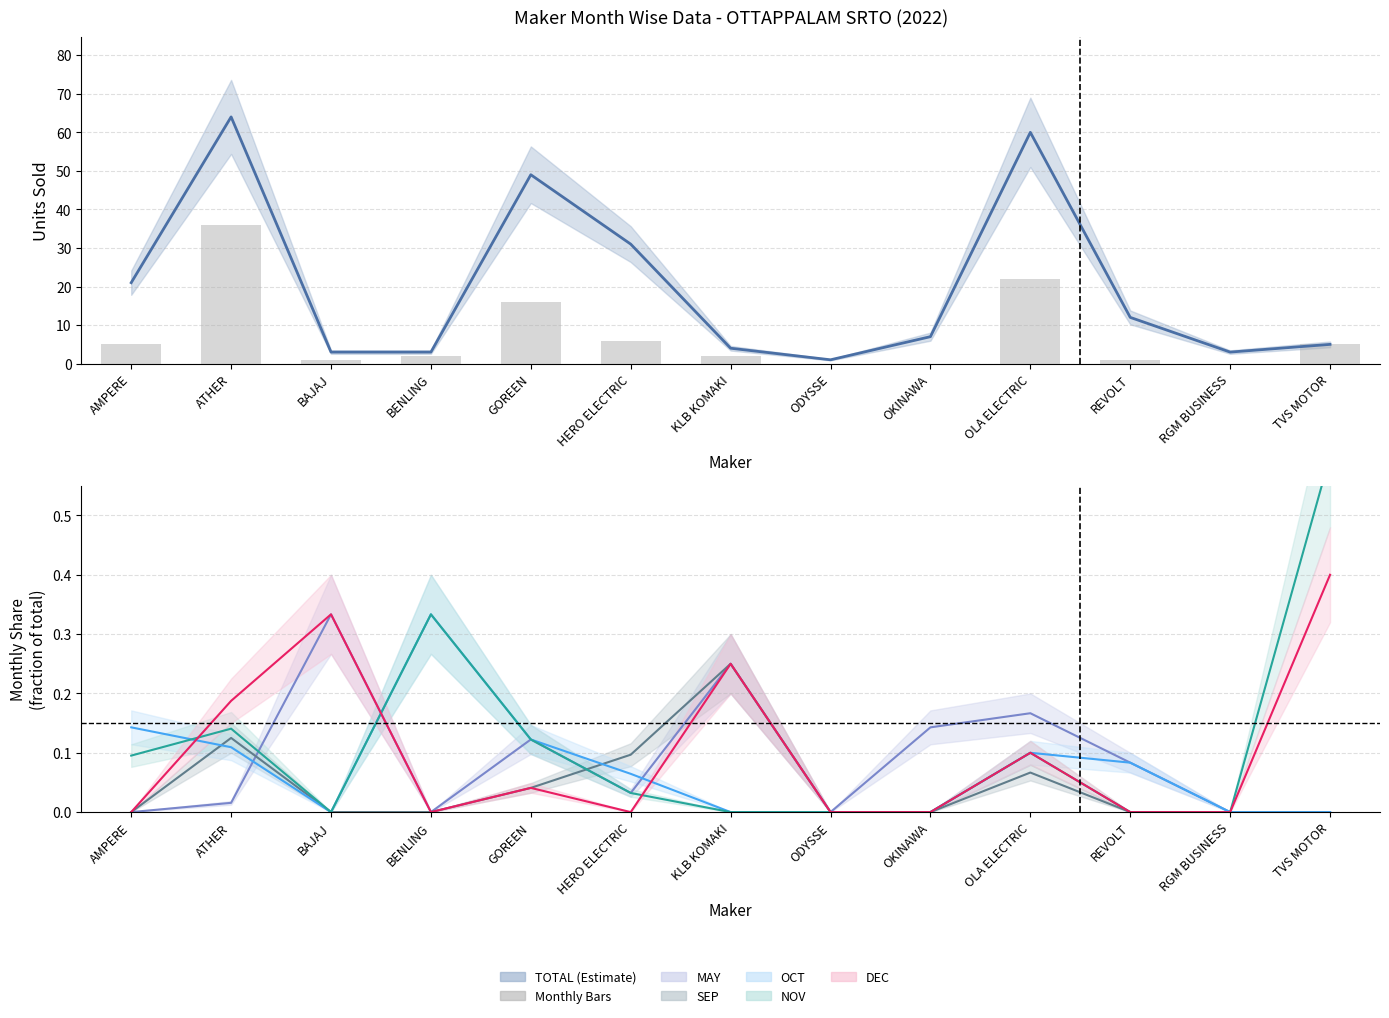

Reading left to right, transcribe all the data shown in this chart.

5	36	1	2	16	6	2	0	0	22	1	0	5